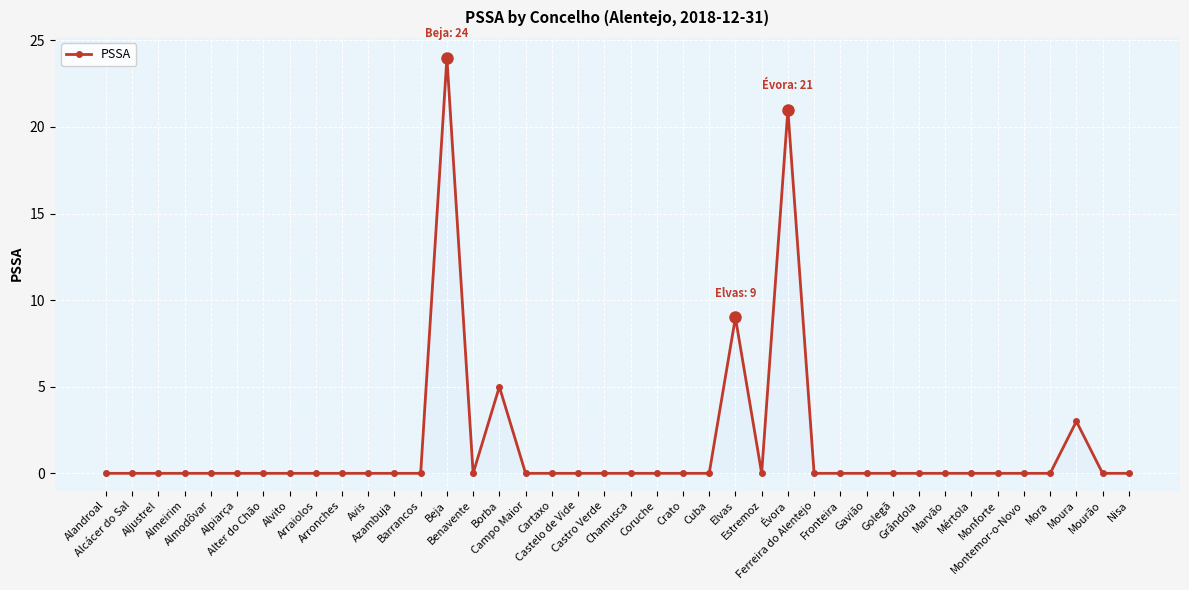

True or false: there are more than 0 points higher than both neighbors.

True